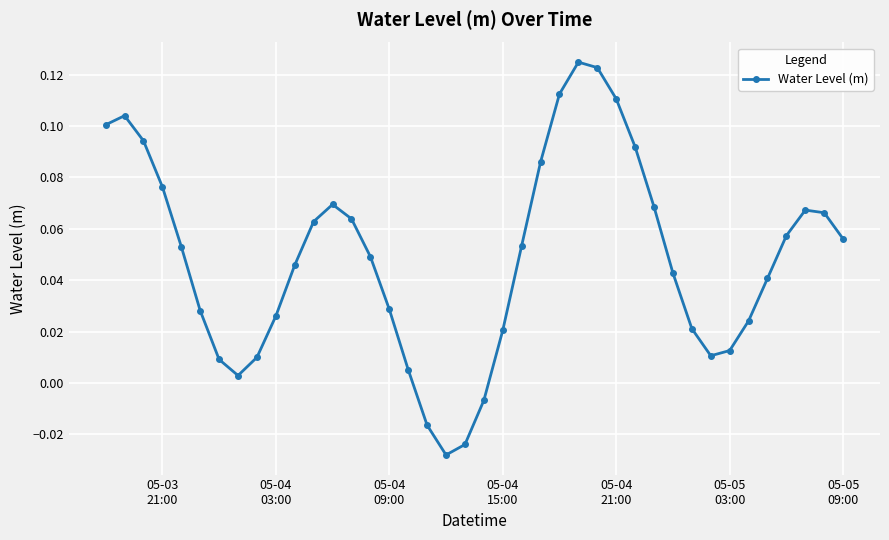

How many interior local valleys (lower than both neighbors) does the data have?

3